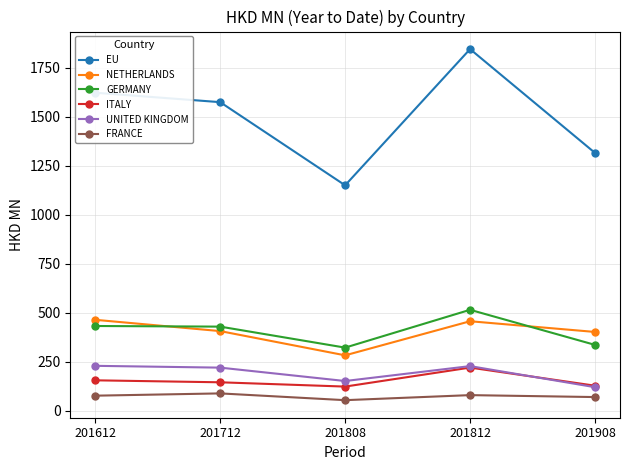

The value of ITALY at 201808 is 124.1. True or false?

True